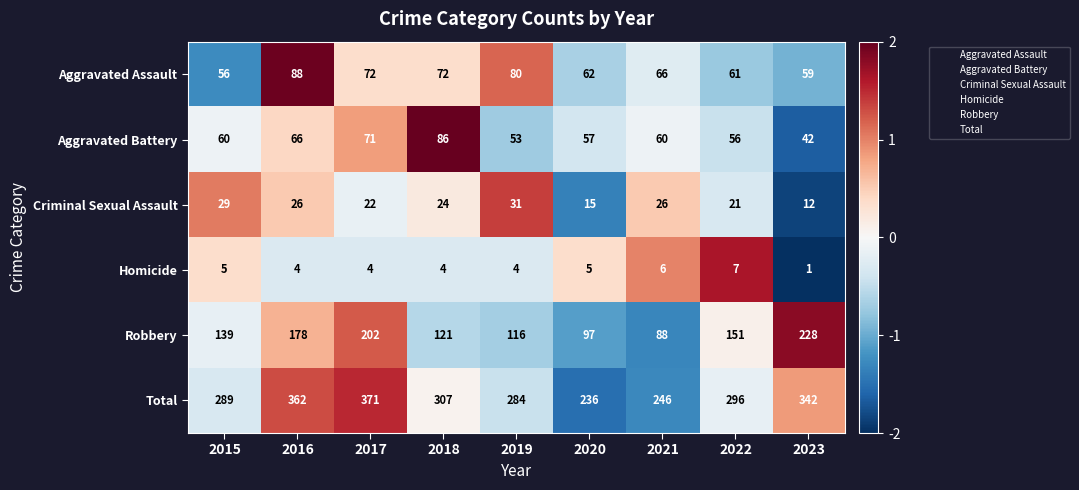

True or false: Aggravated Battery has a value of 148 at 2018.

False